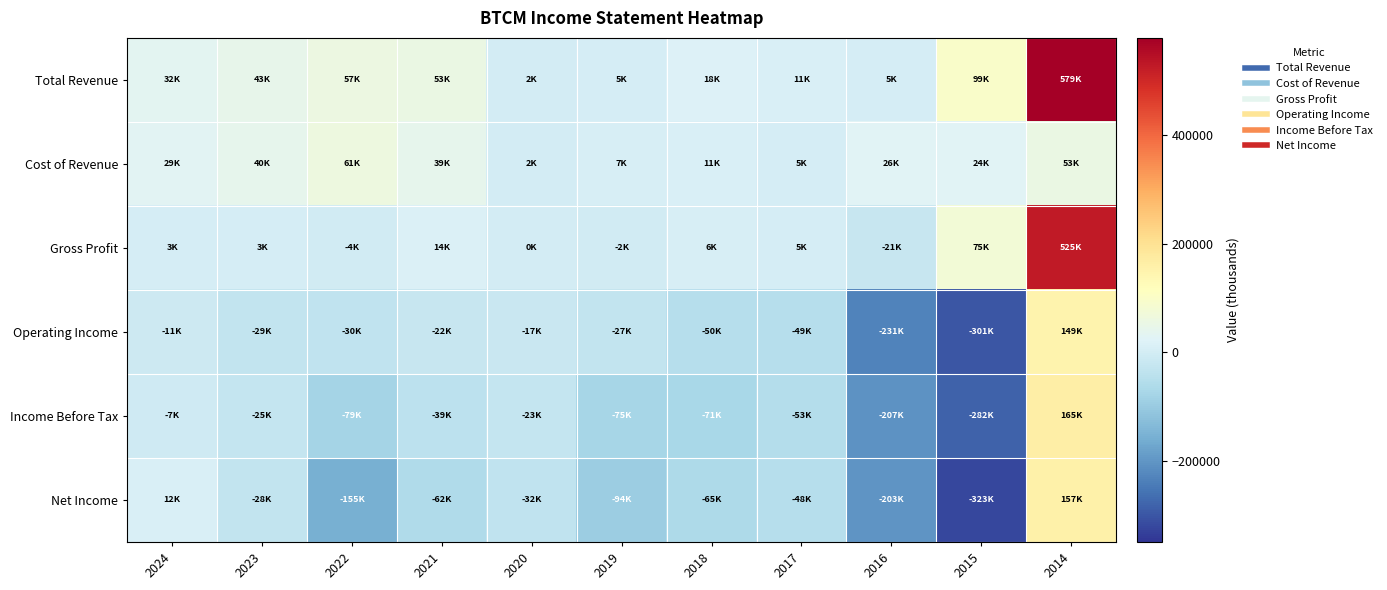

At which category is the sum across all series the highest?

2014